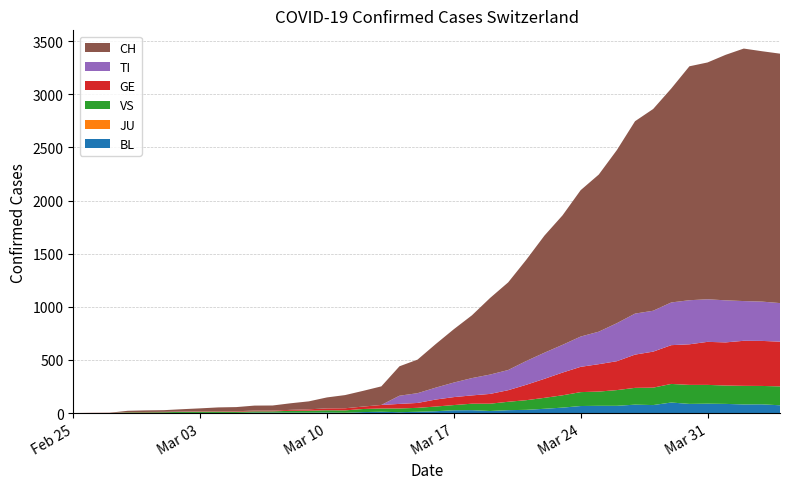

Reading left to right, extract all data points from this chart.

BL: 0=0	1=0	2=0	3=0	4=1	5=1	6=1	7=1	8=1	9=1	10=4	11=4	12=4	13=4	14=5	15=3	16=9	17=12	18=8	19=12	20=17	21=26	22=27	23=19	24=27	25=30	26=40	27=51	28=66	29=68	30=68	31=79	32=75	33=99	34=86	35=88	36=86	37=81	38=82	39=73
JU: 0=0	1=0	2=0	3=0	4=0	5=0	6=0	7=0	8=0	9=0	10=0	11=0	12=0	13=0	14=0	15=0	16=0	17=0	18=0	19=0	20=0	21=0	22=0	23=0	24=0	25=0	26=0	27=0	28=0	29=0	30=0	31=0	32=0	33=0	34=0	35=0	36=0	37=0	38=0	39=0
VS: 0=0	1=0	2=0	3=6	4=6	5=7	6=10	7=12	8=13	9=11	10=12	11=12	12=17	13=18	14=21	15=22	16=29	17=31	18=35	19=37	20=44	21=49	22=61	23=69	24=79	25=91	26=103	27=116	28=131	29=134	30=148	31=158	32=164	33=175	34=179	35=177	36=173	37=175	38=173	39=178
GE: 0=0	1=1	2=1	3=2	4=3	5=3	6=3	7=4	8=4	9=5	10=7	11=7	12=9	13=13	14=18	15=20	16=23	17=33	18=43	19=46	20=66	21=75	22=78	23=92	24=109	25=145	26=179	27=214	28=238	29=258	30=272	31=313	32=339	33=365	34=382	35=405	36=406	37=424	38=424	39=421
TI: 0=0	1=0	2=0	3=0	4=0	5=0	6=0	7=0	8=0	9=0	10=0	11=0	12=0	13=0	14=0	15=0	16=0	17=0	18=77	19=92	20=112	21=137	22=163	23=182	24=190	25=224	26=246	27=261	28=285	29=306	30=358	31=386	32=385	33=402	34=415	35=401	36=396	37=374	38=370	39=363
CH: 0=0	1=1	2=2	3=13	4=15	5=16	6=22	7=27	8=35	9=39	10=47	11=48	12=62	13=75	14=103	15=124	16=148	17=175	18=277	19=316	20=410	21=502	22=591	23=721	24=825	25=953	26=1102	27=1219	28=1378	29=1479	30=1630	31=1811	32=1899	33=2014	34=2202	35=2229	36=2311	37=2377	38=2357	39=2348